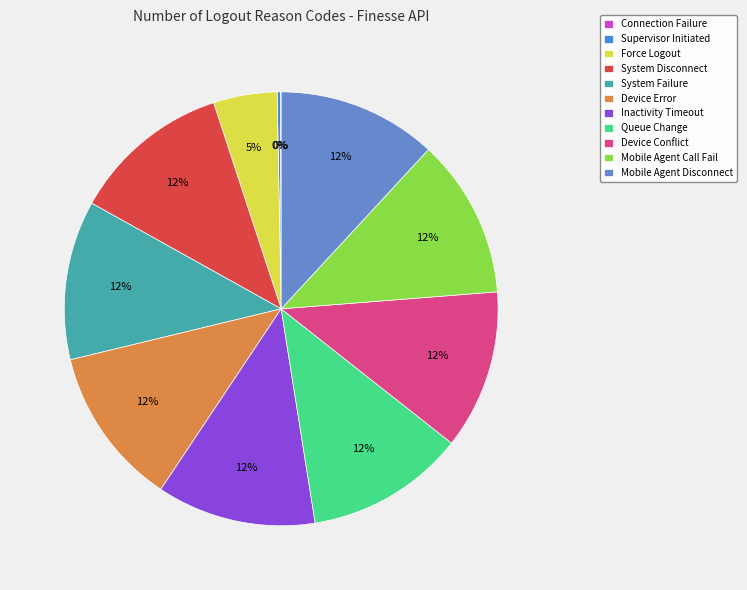

The System Disconnect slice represents 21% of the pie. True or false?

False